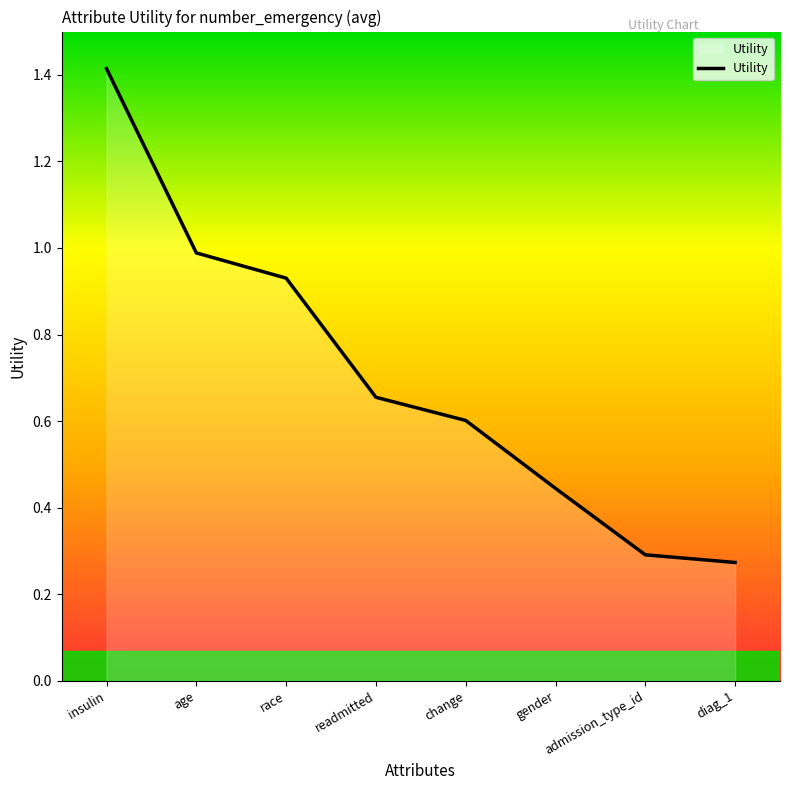

What is the sum of the values at age and admission_type_id?

1.3